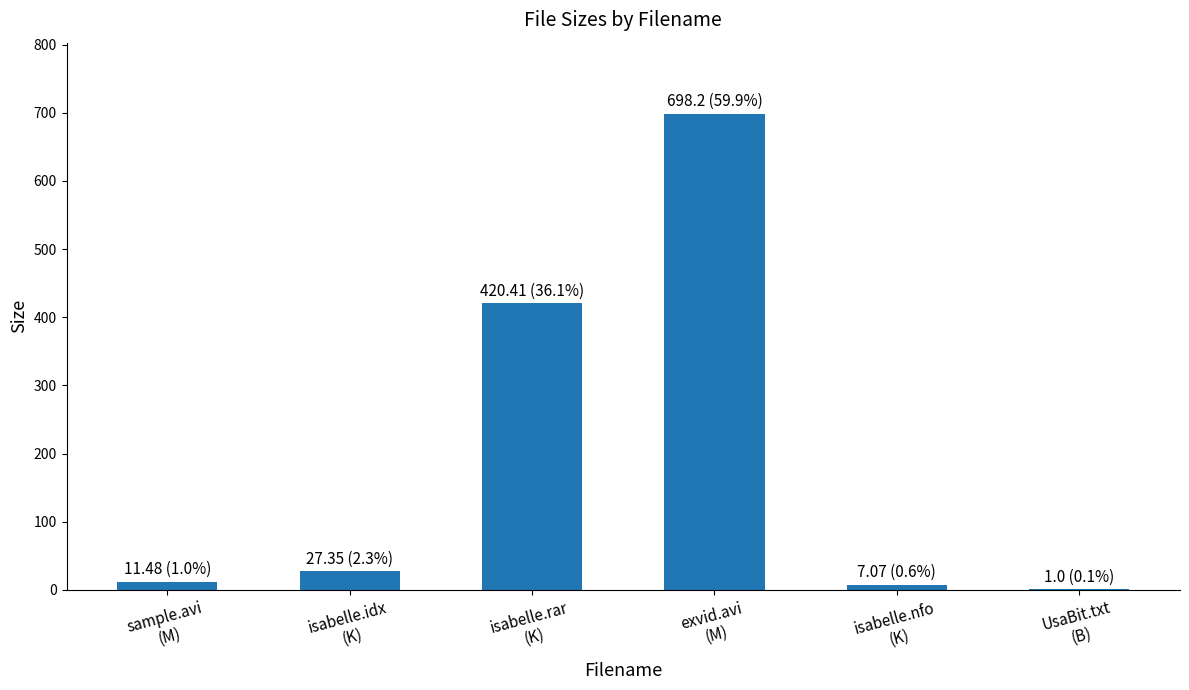

How many categories are shown in the chart?

6